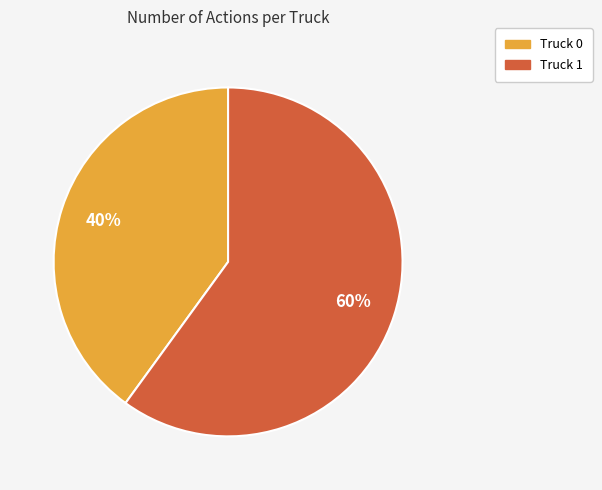

To the nearest percent, what is the difference between the Truck 1 and Truck 0 slice percentages?

20%